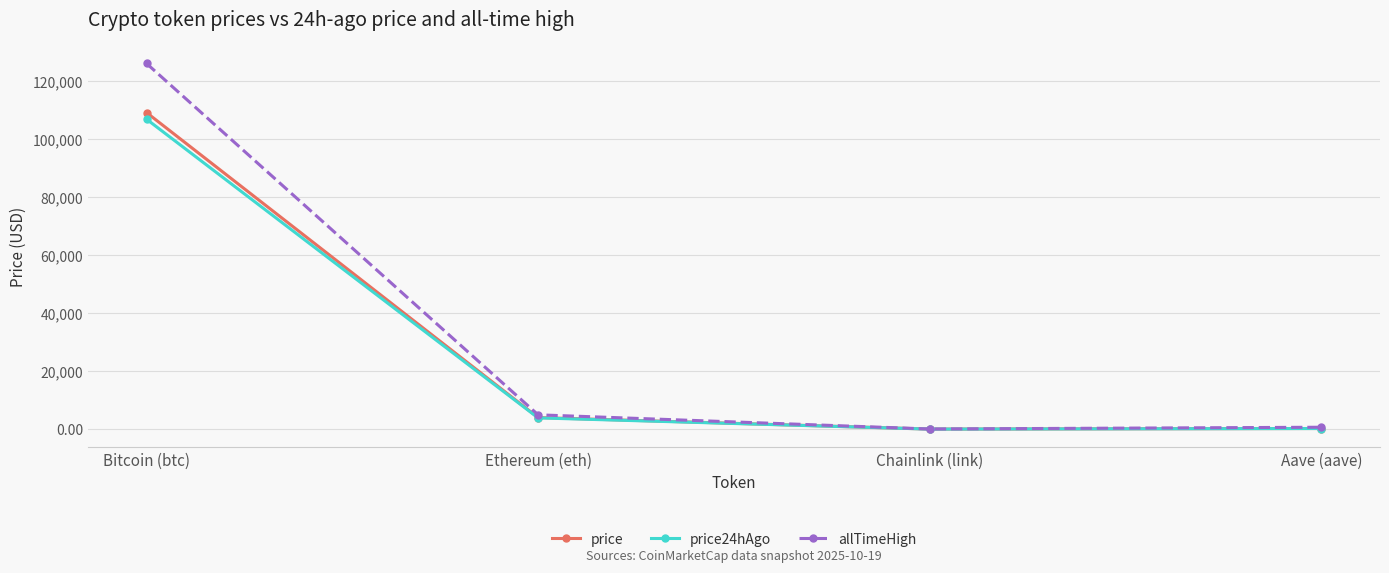

What is the label of the 4th point from the left?

Aave (aave)